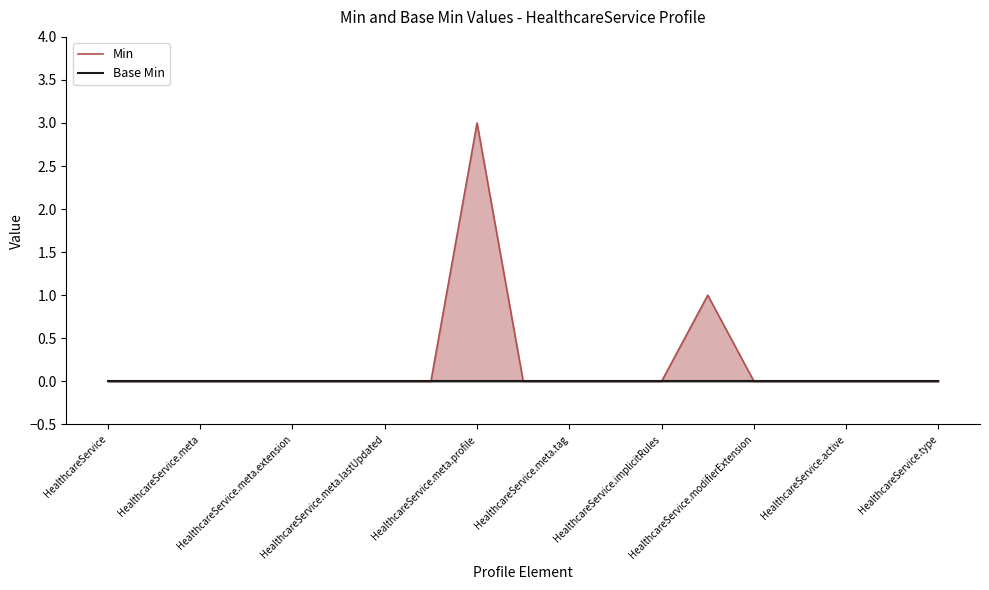

Count the Min values in the range 0 to 1.

18